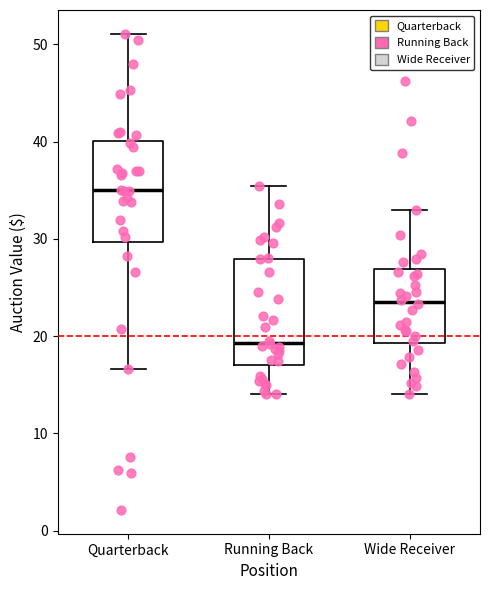

Reading left to right, read every box against the y-axis: the position of its median line, the range the box covers, and the ends of its whiskers. The values are not printed on the chart, so give them approximately, as read against the axis.

Quarterback: median 35, box 30 to 40, whiskers 17 to 51
Running Back: median 19, box 17 to 28, whiskers 14 to 35
Wide Receiver: median 23, box 19 to 27, whiskers 14 to 33